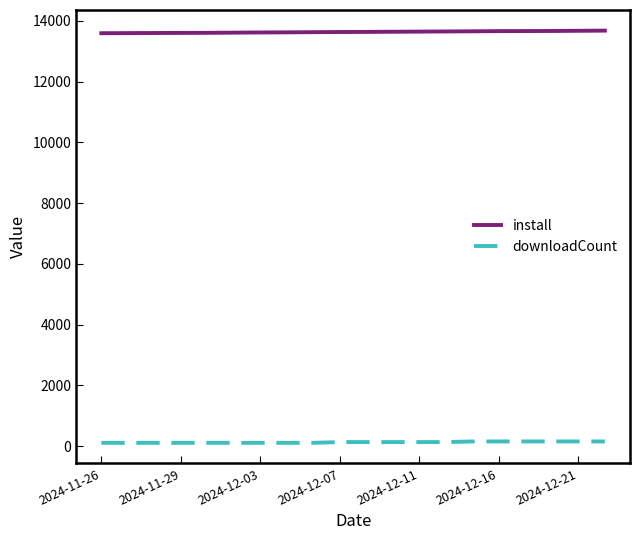

True or false: downloadCount and install cross at least once.

False